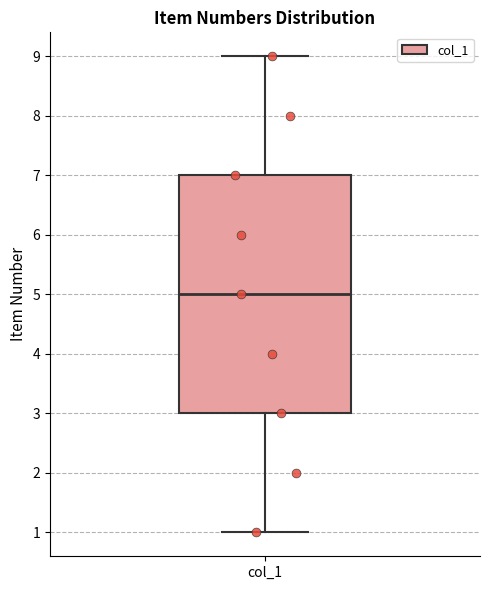

Where is the upper edge of the box for col_1 on the y-axis? The values are not printed on the chart, so give them approximately, as read against the axis.

7